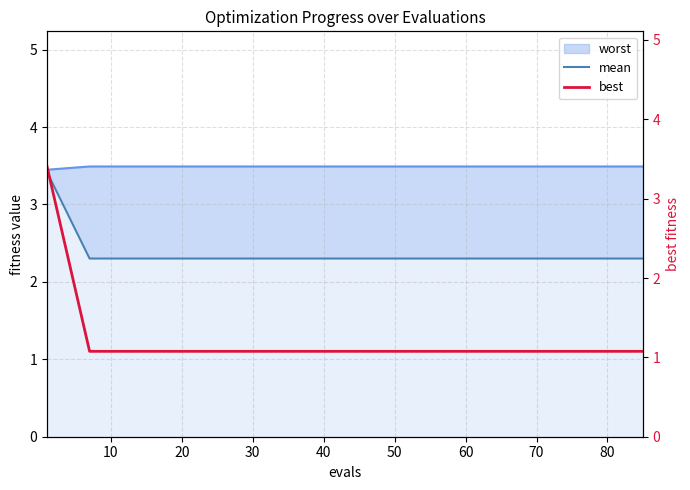

Does the chart have visible grid lines?

Yes